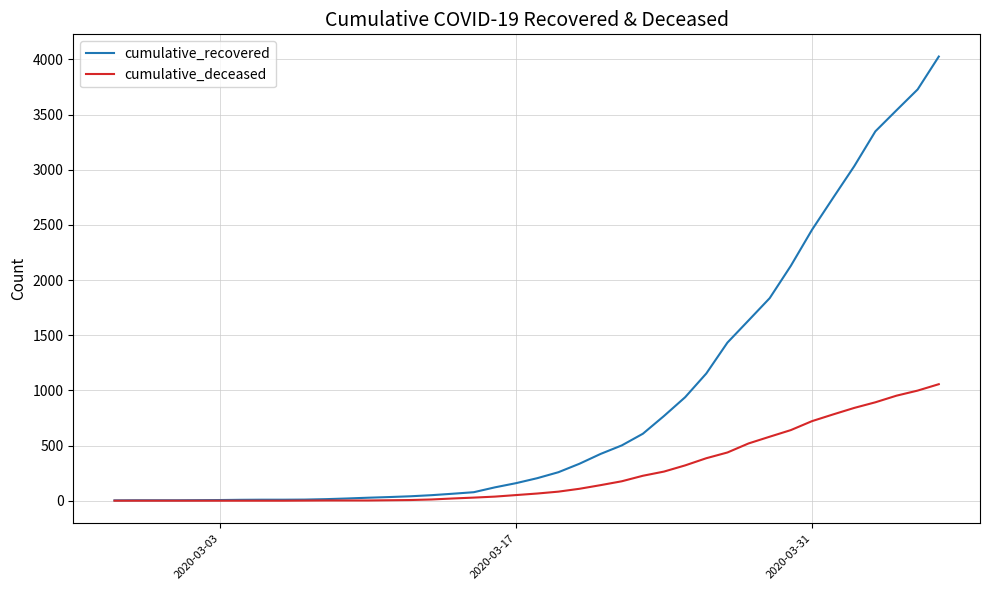

How many lines are shown in the chart?

2